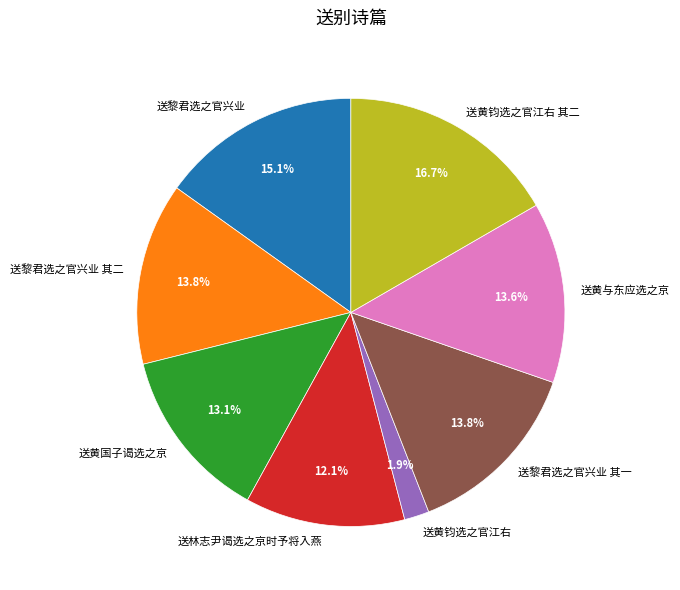

Is the sum of 送黎君选之官兴业 其二 and 送林志尹谒选之京时予将入燕 greater than half?

No